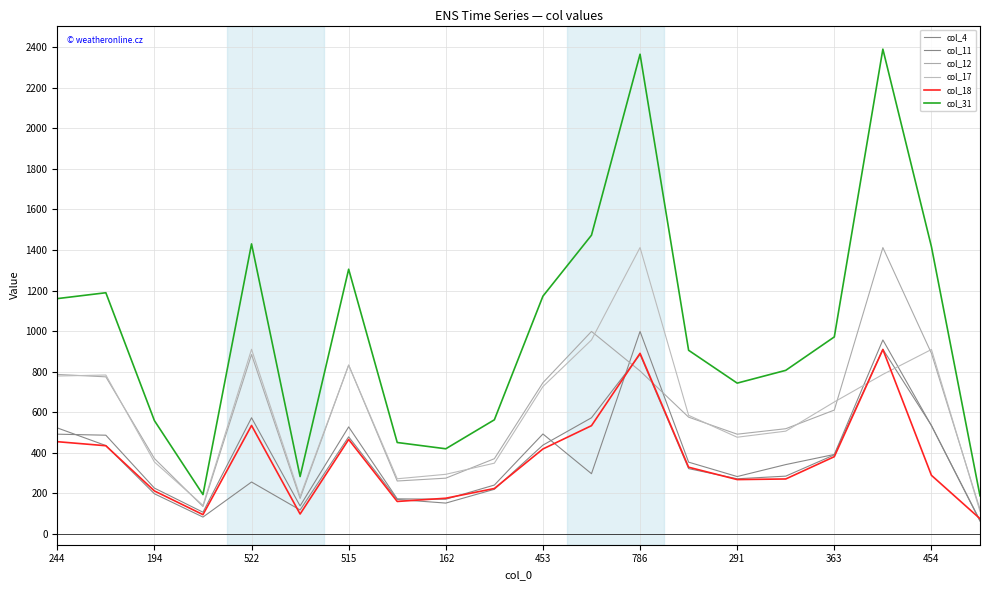

True or false: col_4 has more than 0 points higher than both neighbors.

True